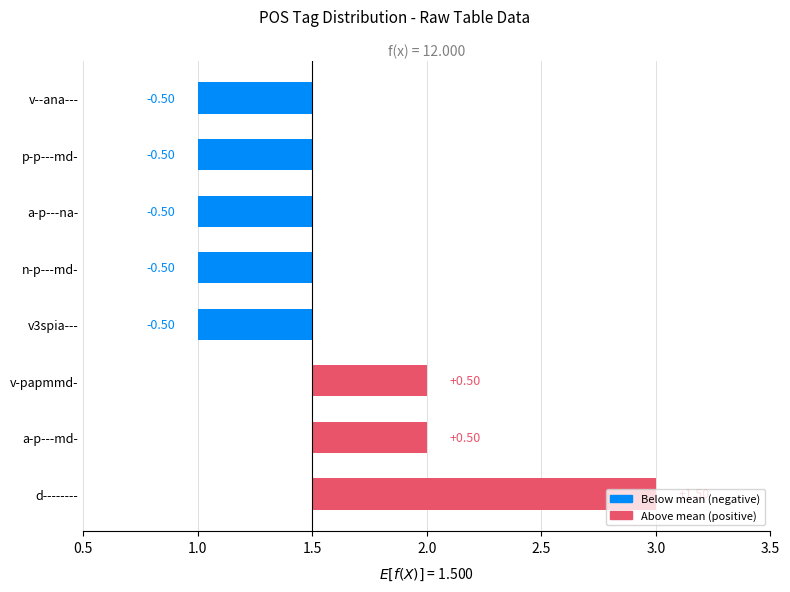

True or false: the data shows 1.5 at d--------.

True